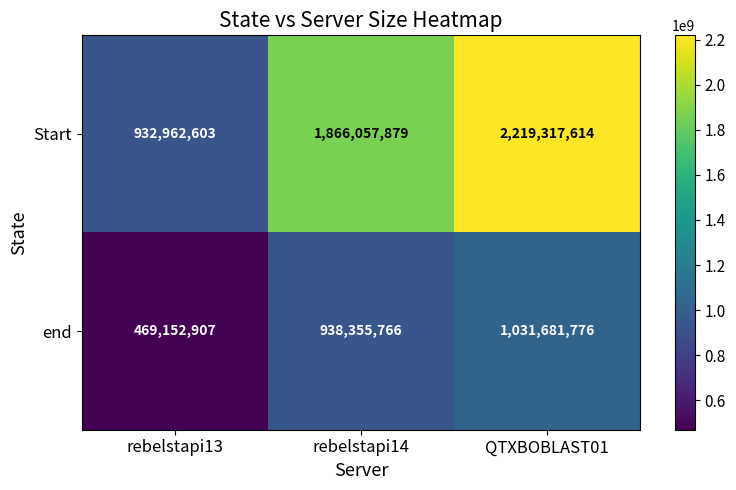

What is the smallest value displayed?

469152907